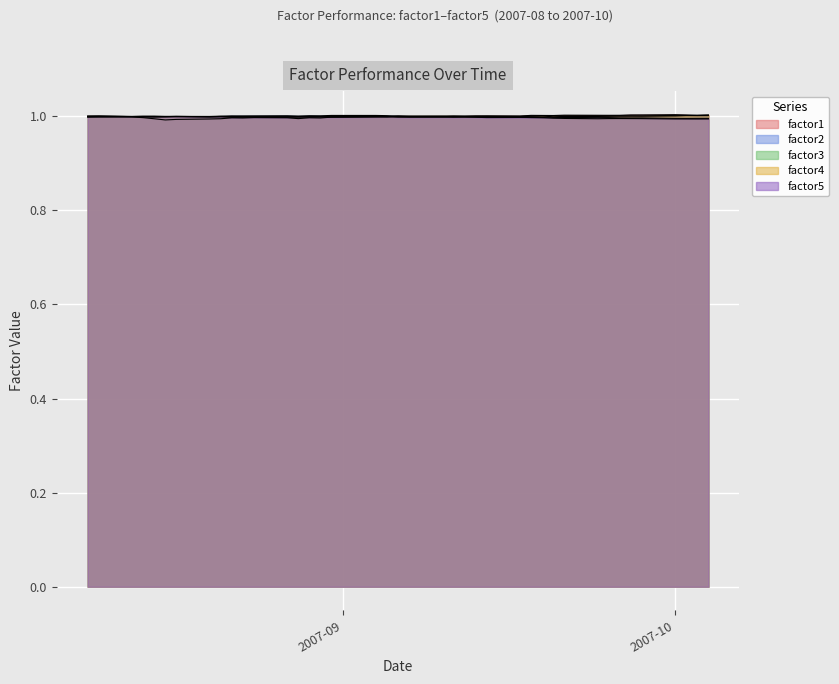

What is the average value of the factor4 series?

1.0